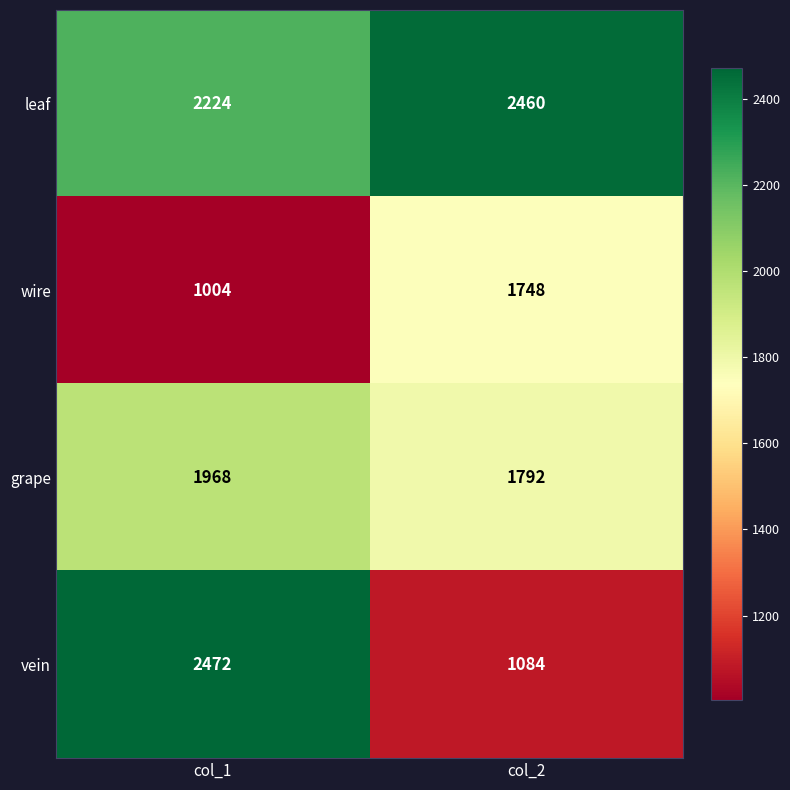

What is the sum of all vein values?

3556